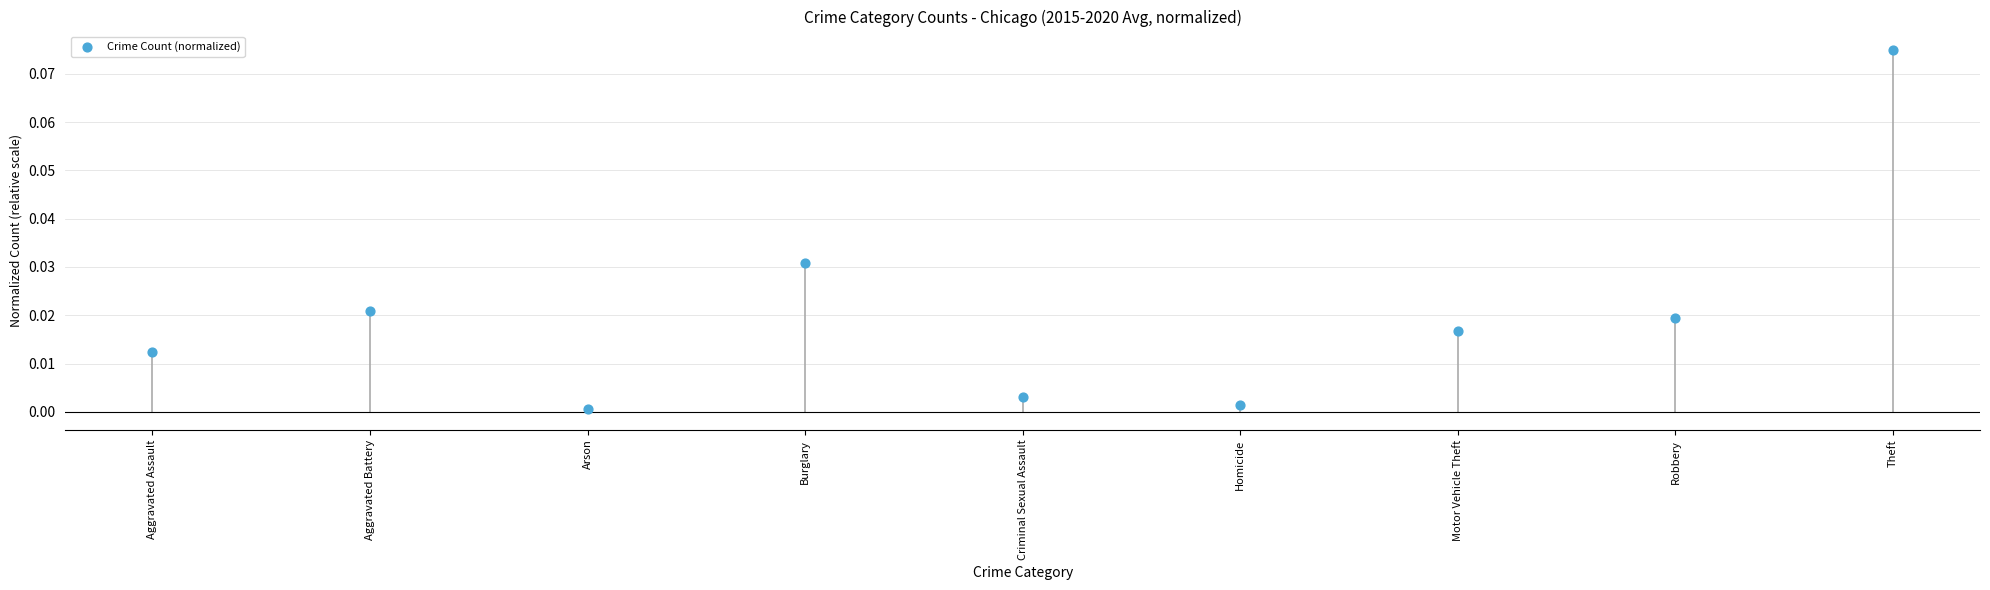

Count the number of points in this scatter plot.

9